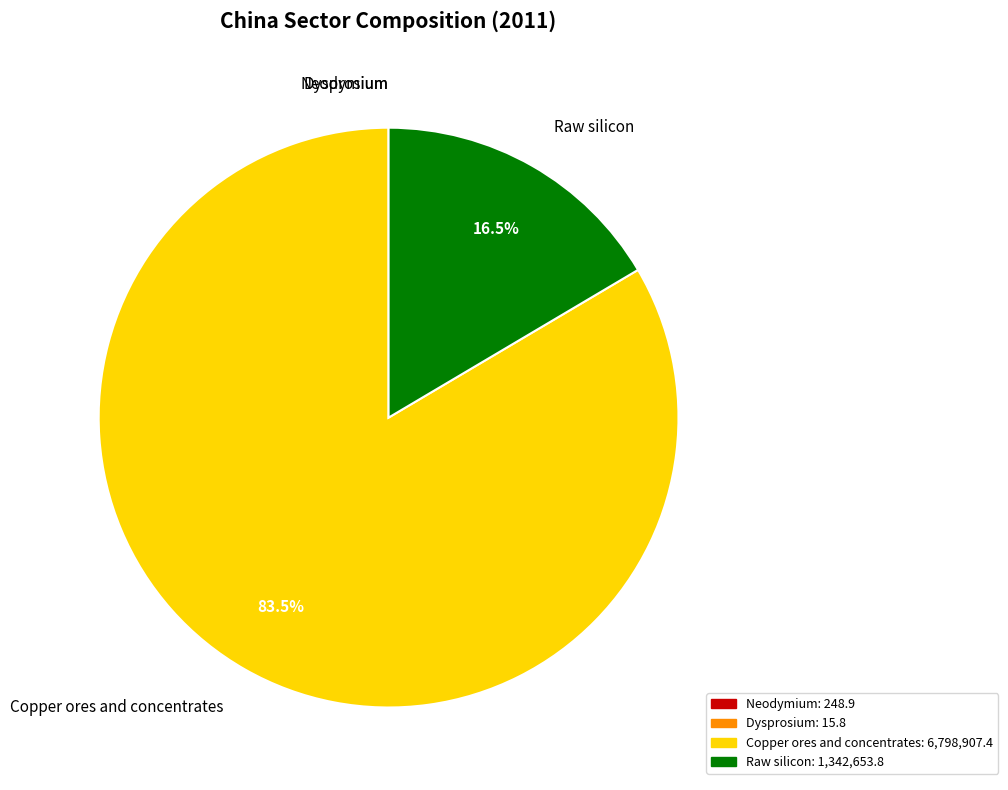

Is Copper ores and concentrates the majority of the pie?

Yes